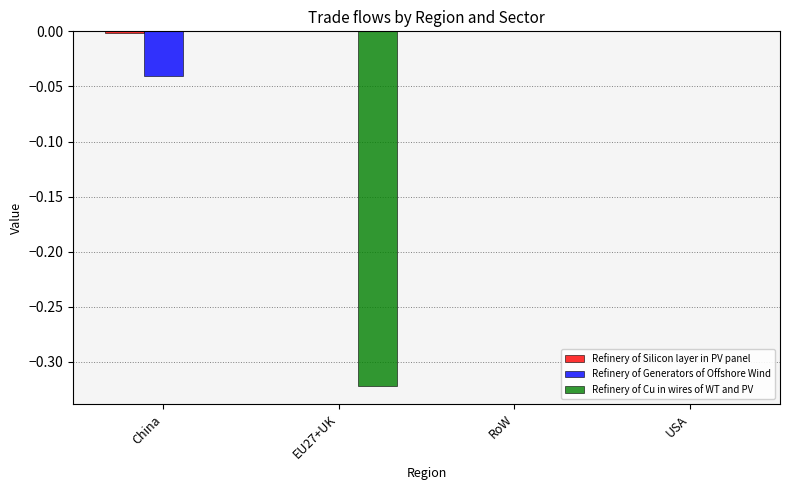

The Refinery of Generators of Offshore Wind series shows -0.1 at China. True or false?

False